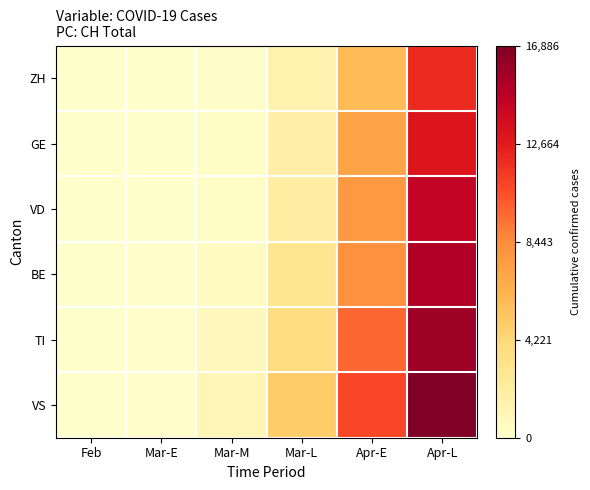

Rank the series by their maximum value, from highest to lowest.

VS, TI, BE, VD, GE, ZH